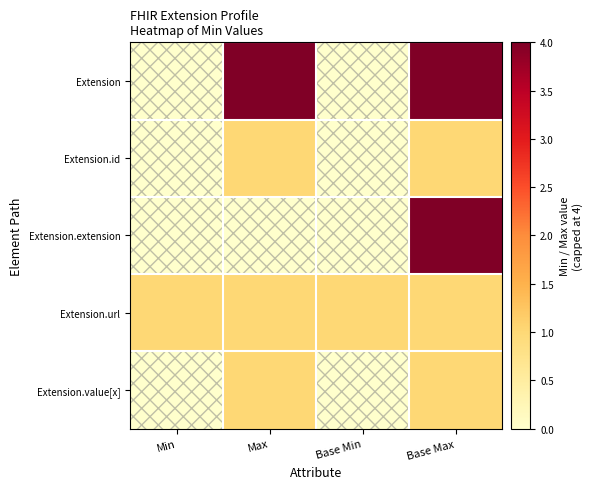

Which label corresponds to the smallest value in the chart?

Min